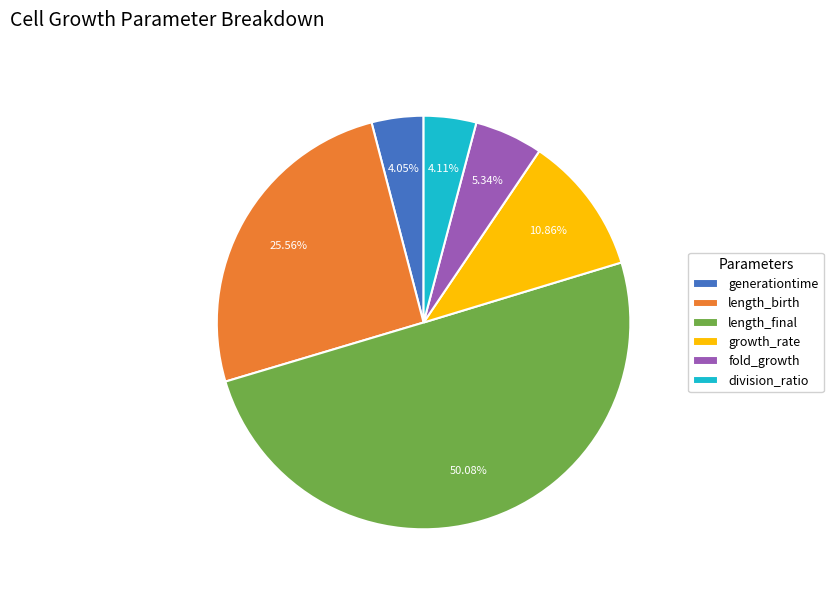

What percentage is the length_final slice, to the nearest percent?

50%